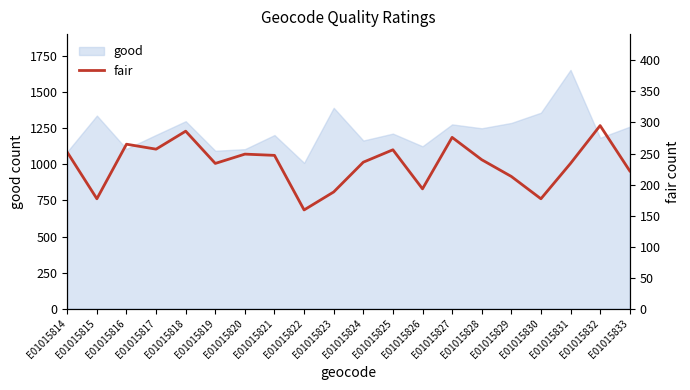

Does the chart display data point markers on the line(s)?

No